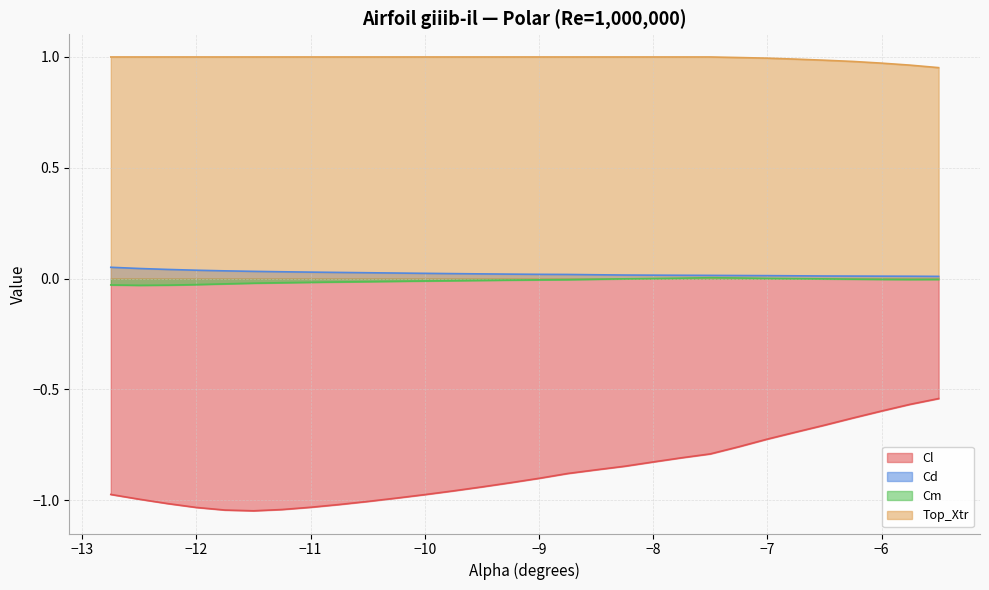

Does the chart display data point markers on the line(s)?

No